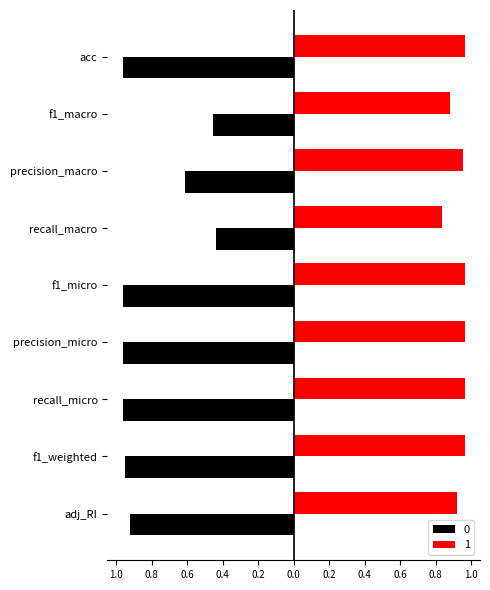

Rank the series by their maximum value, from lowest to highest.

0, 1